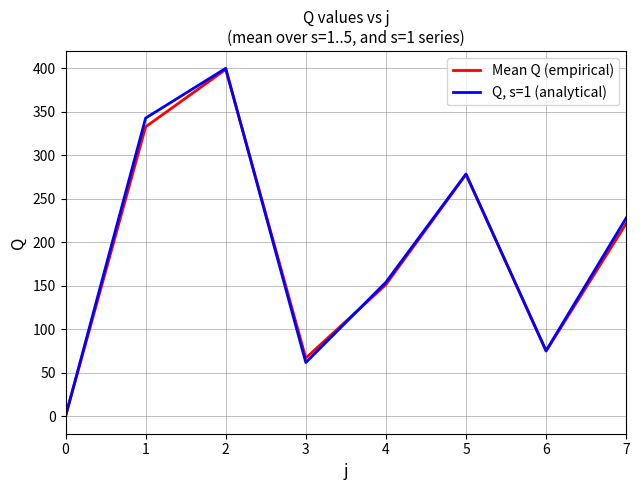

Rank the categories by Q, s=1 (analytical) value from lowest to highest.

0, 3, 6, 4, 7, 5, 1, 2